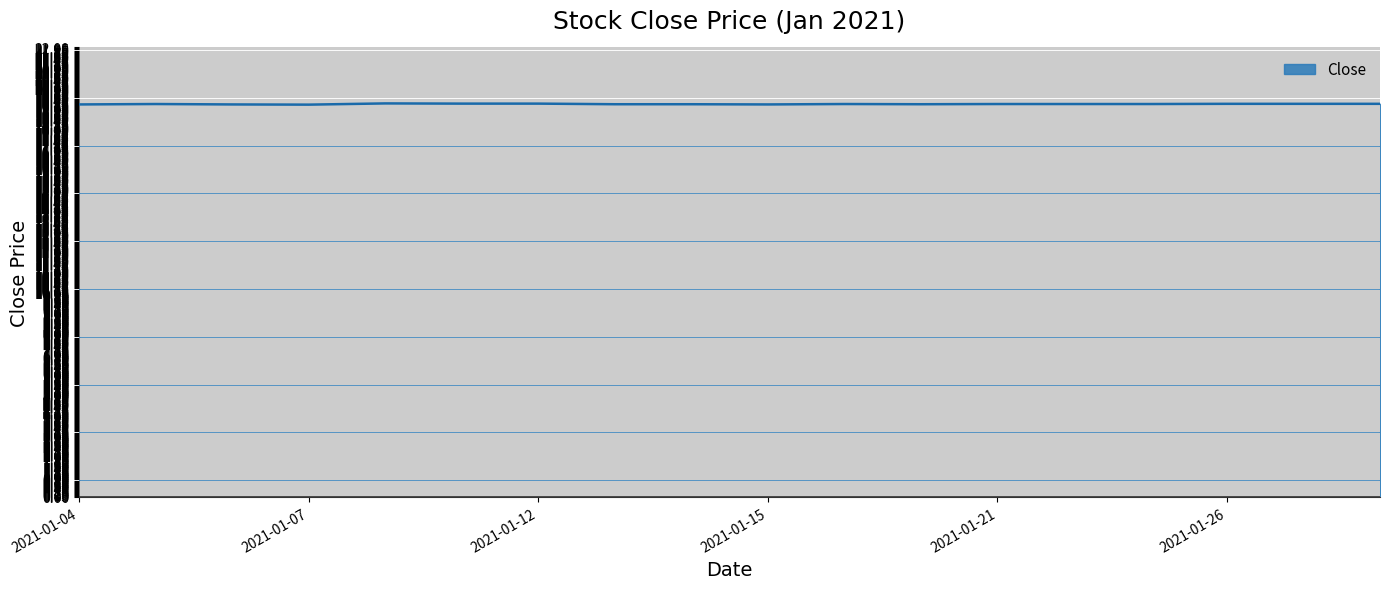

The chart shows a value of 19.2 at 2021-01-21. True or false?

True